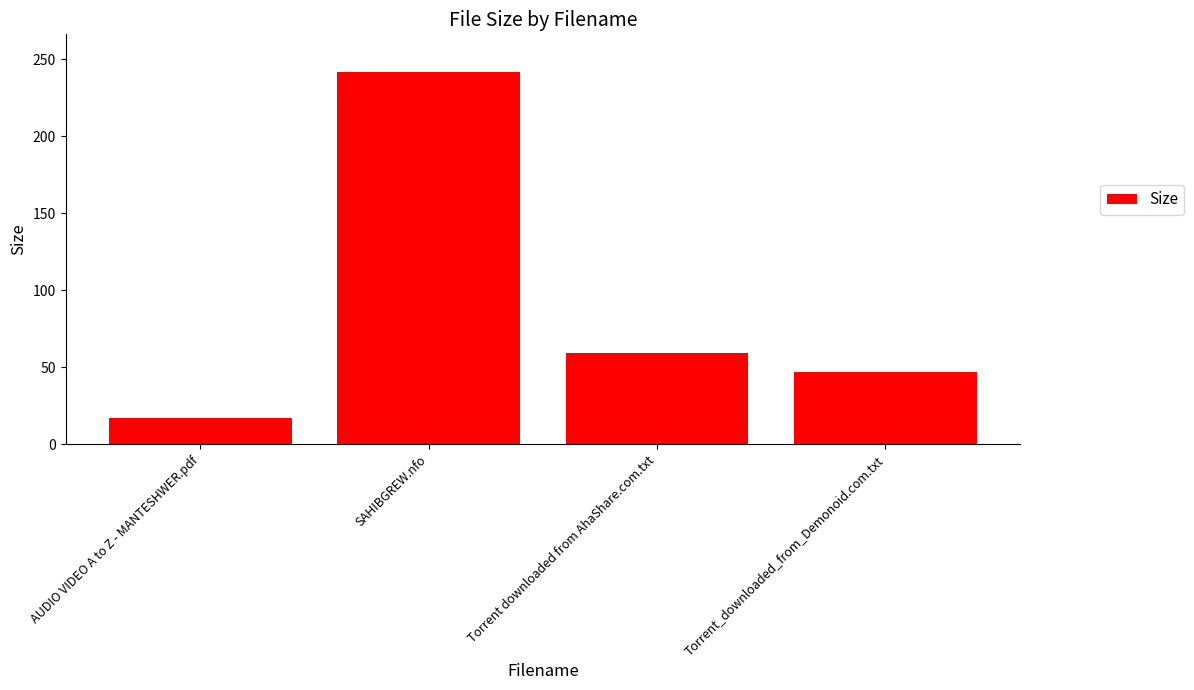

Count the number of data series in this chart.

1